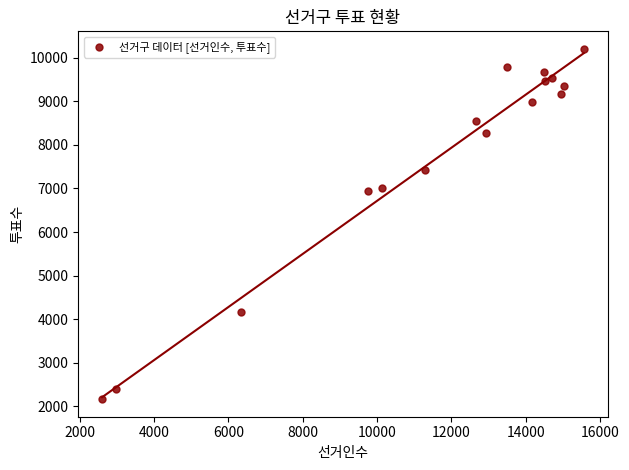

What is the range of X values (max minus min)?

12956